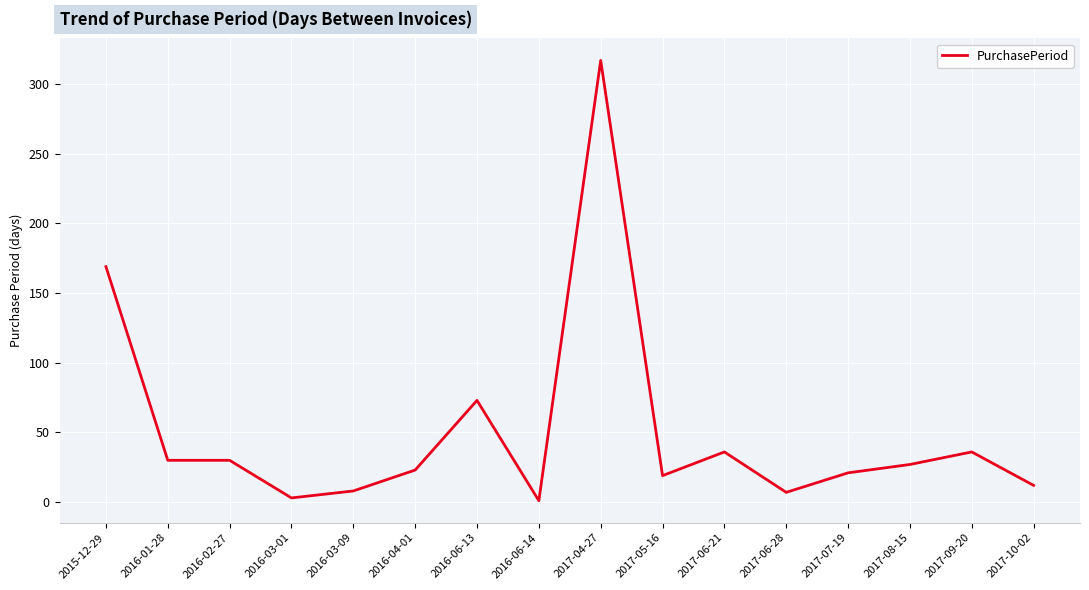

At which label is the value closest to 159?

2015-12-29